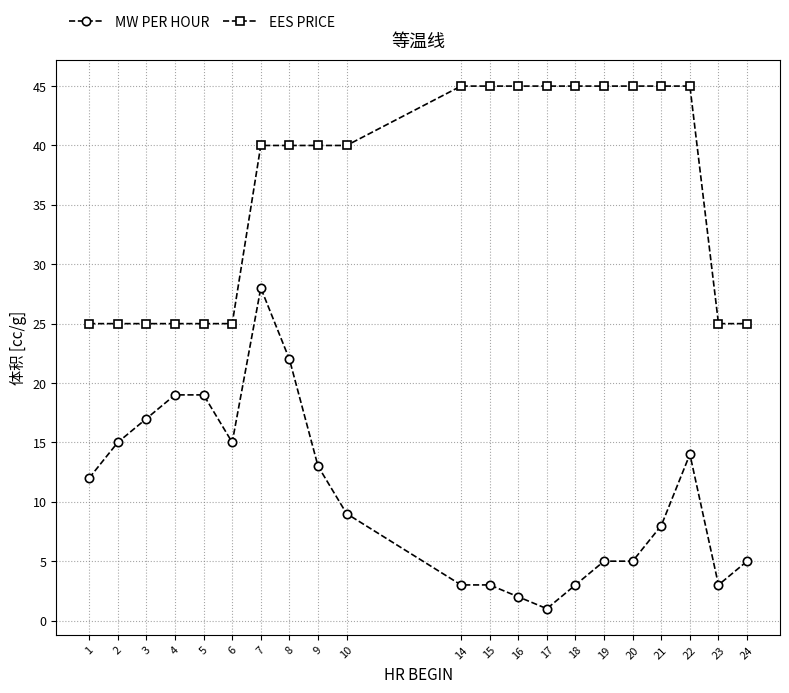

Rank the series by their average value, from highest to lowest.

EES PRICE, MW PER HOUR